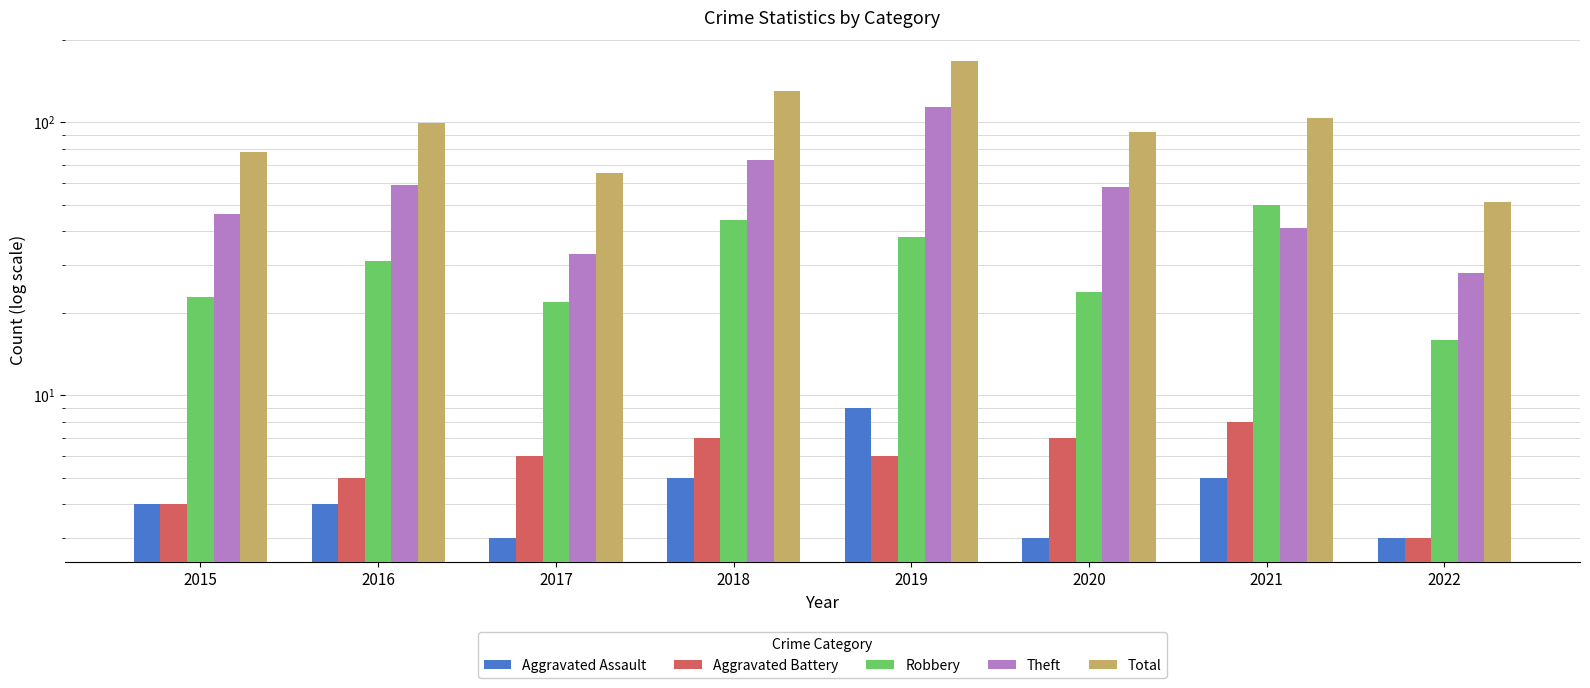

List the series in order of their peak value, lowest first.

Aggravated Battery, Aggravated Assault, Robbery, Theft, Total